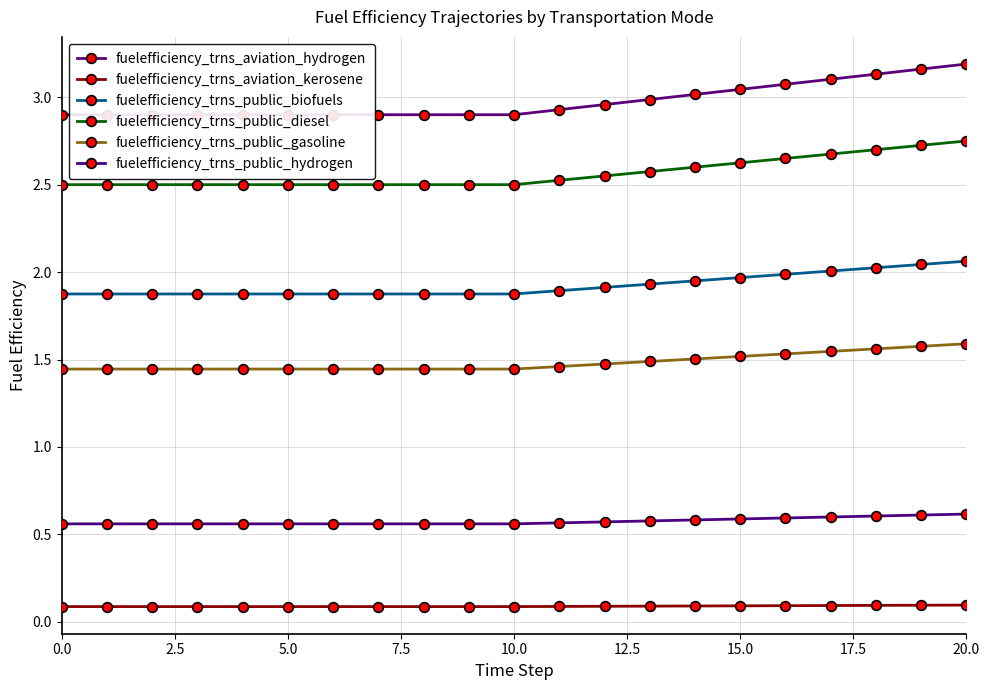

How many categories are shown in the chart?

21